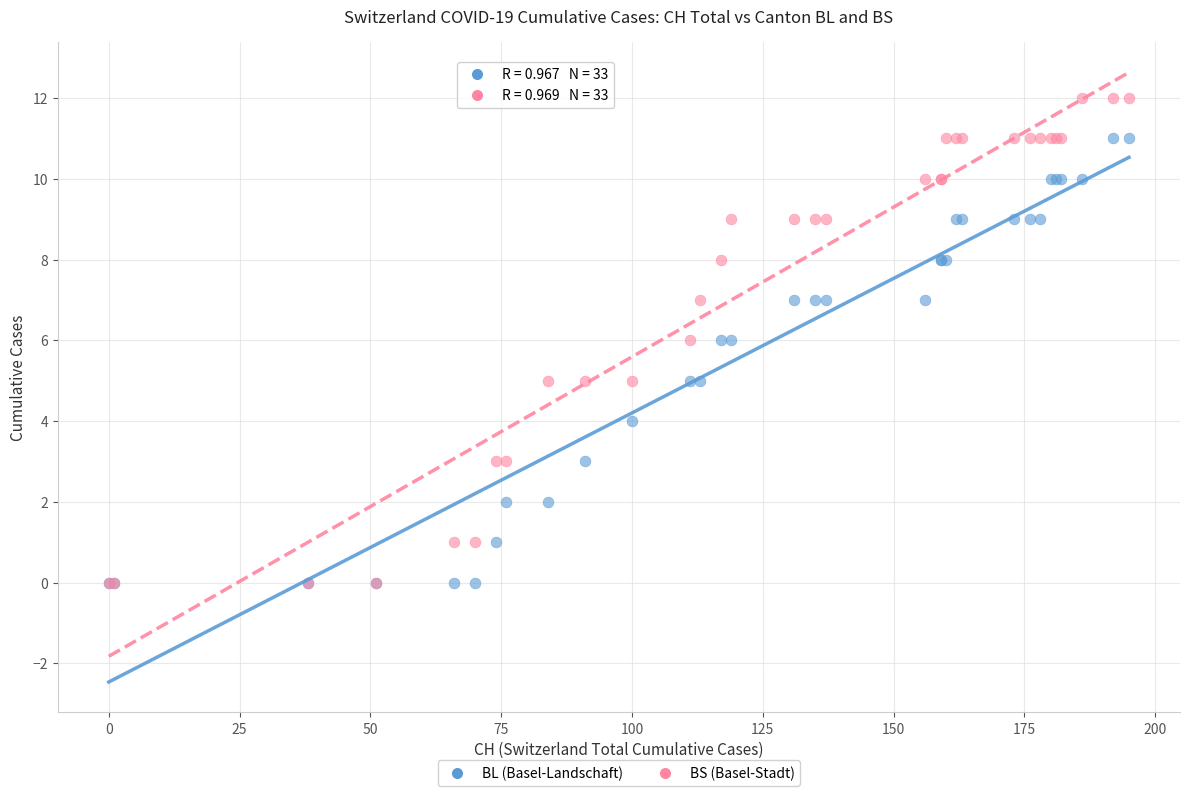

What are all the series names shown in the legend?

BL (Basel-Landschaft), BS (Basel-Stadt)